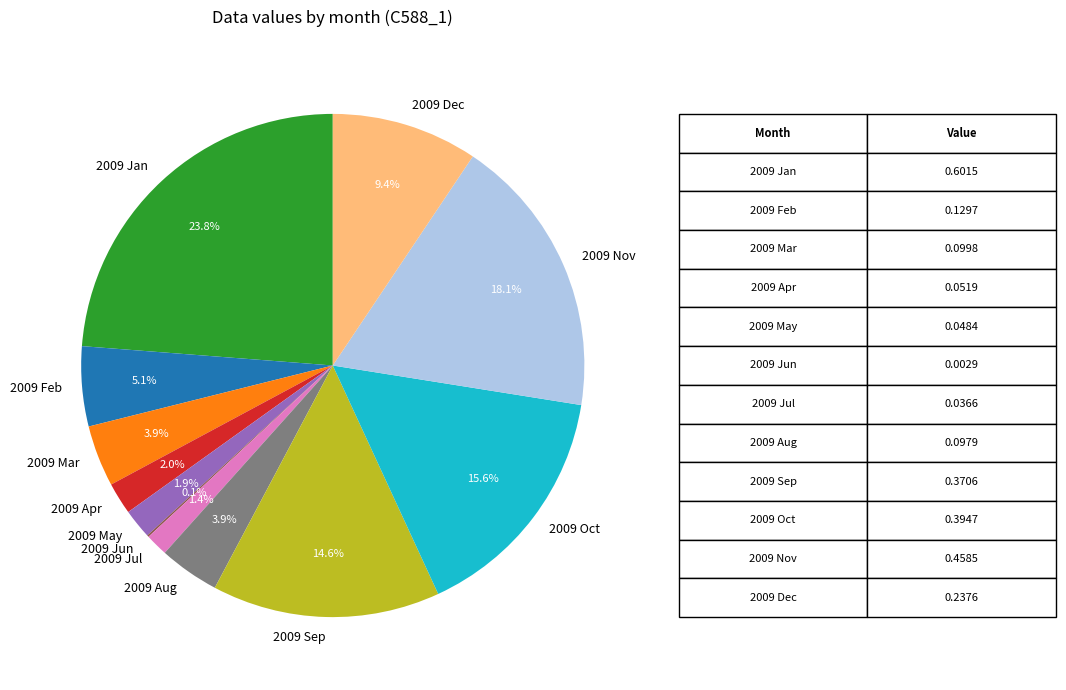

What is the largest slice in the pie chart?

2009 Jan